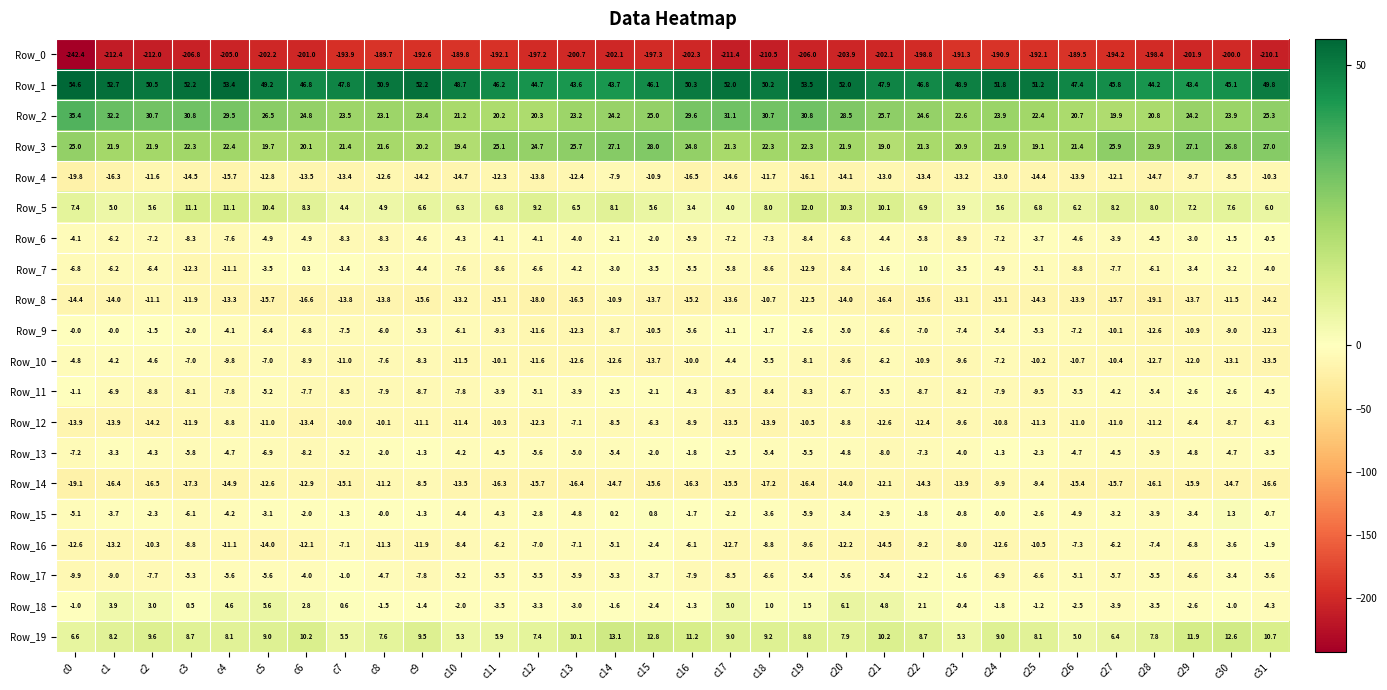

Which series has the largest total across all categories?

Row_1